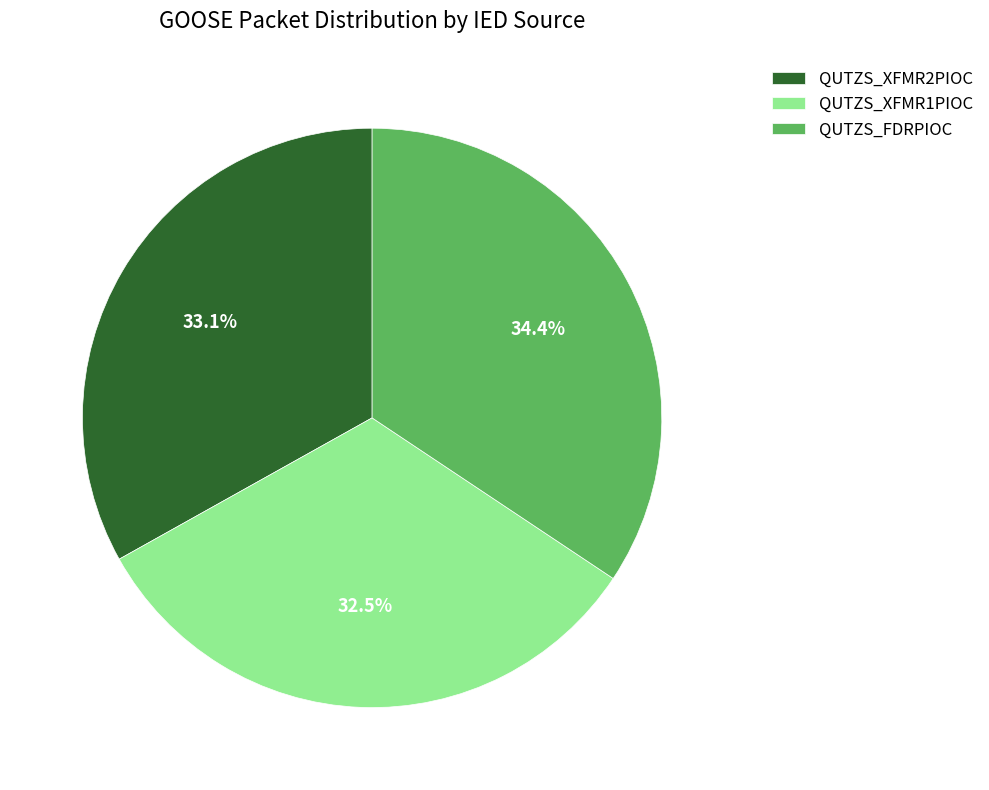

Is QUTZS_FDRPIOC the majority of the pie?

No